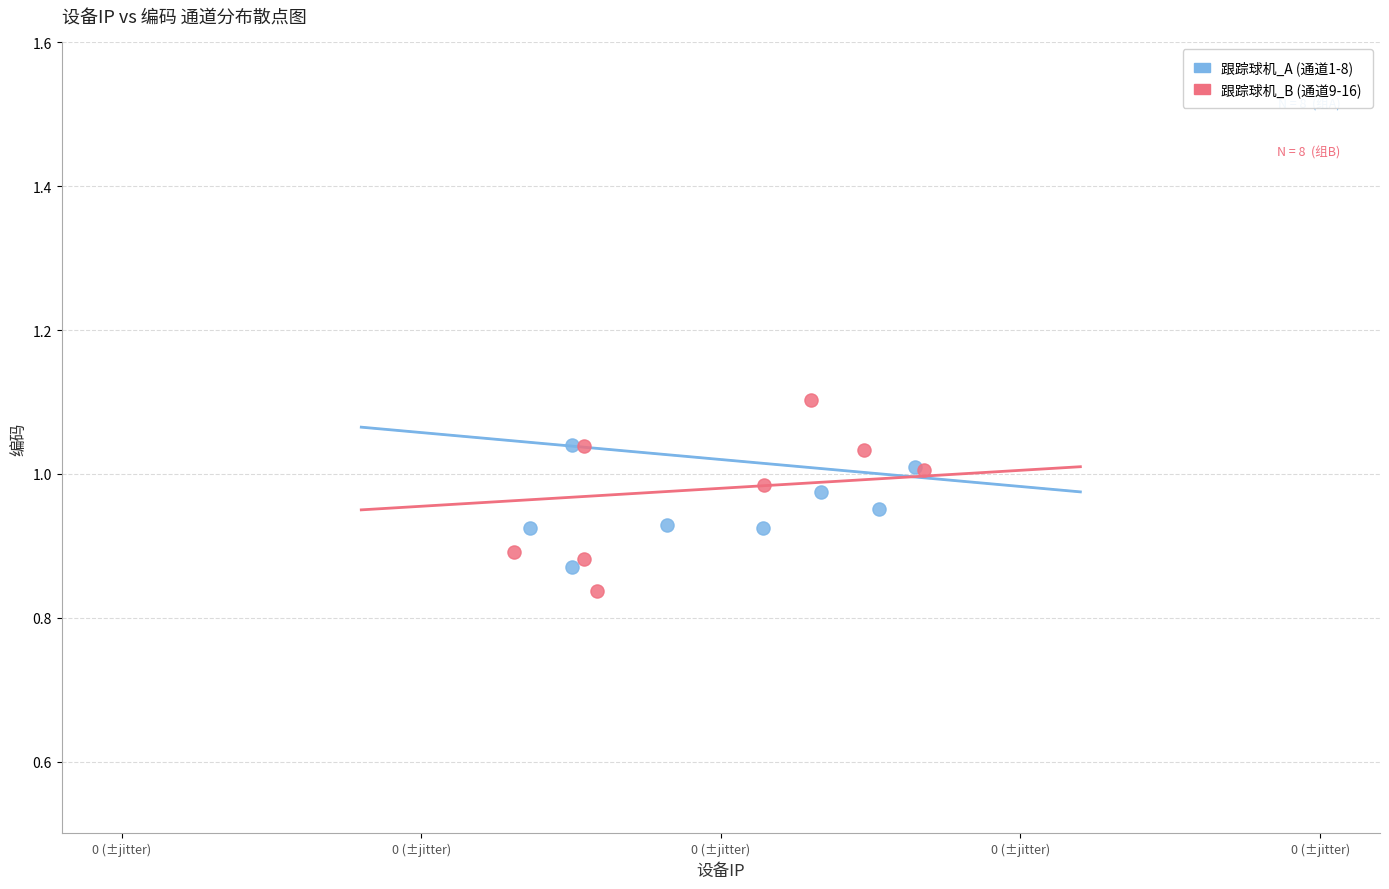

Which series reaches the maximum Y coordinate?

跟踪球机_B (通道9-16)